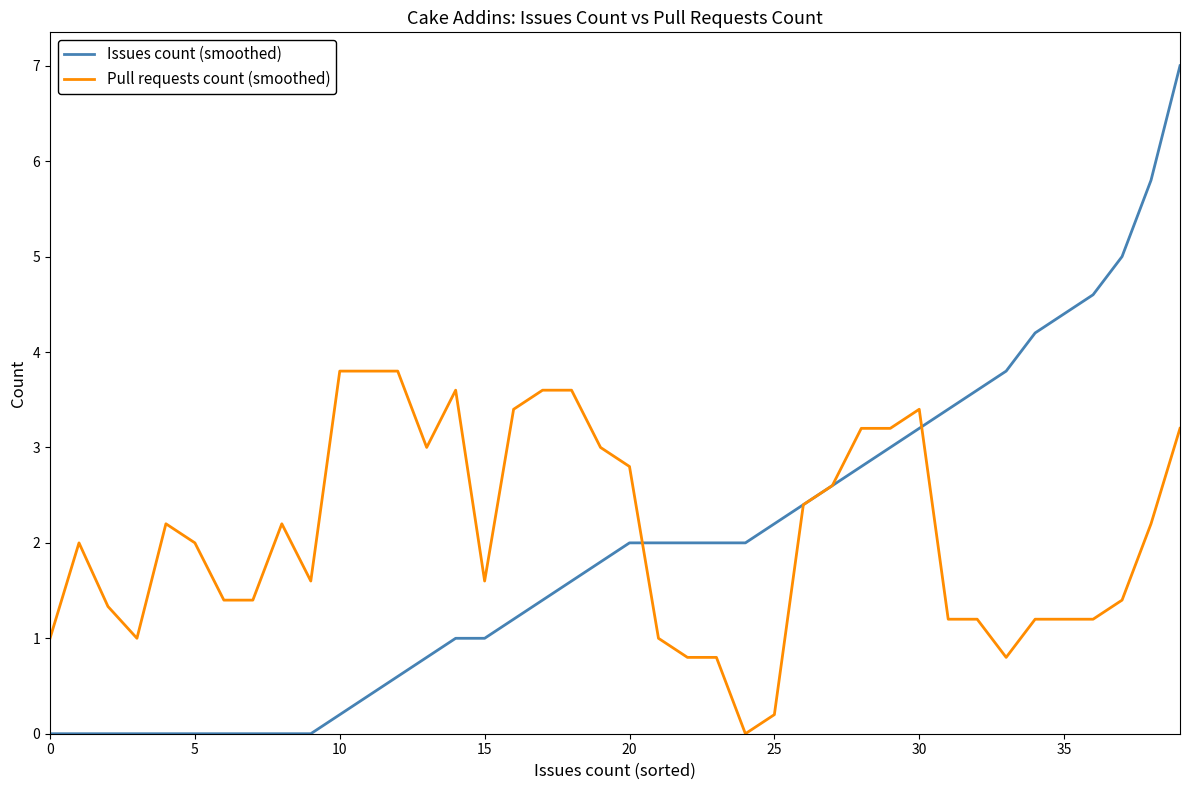

List the series in order of their peak value, highest first.

Issues count (smoothed), Pull requests count (smoothed)